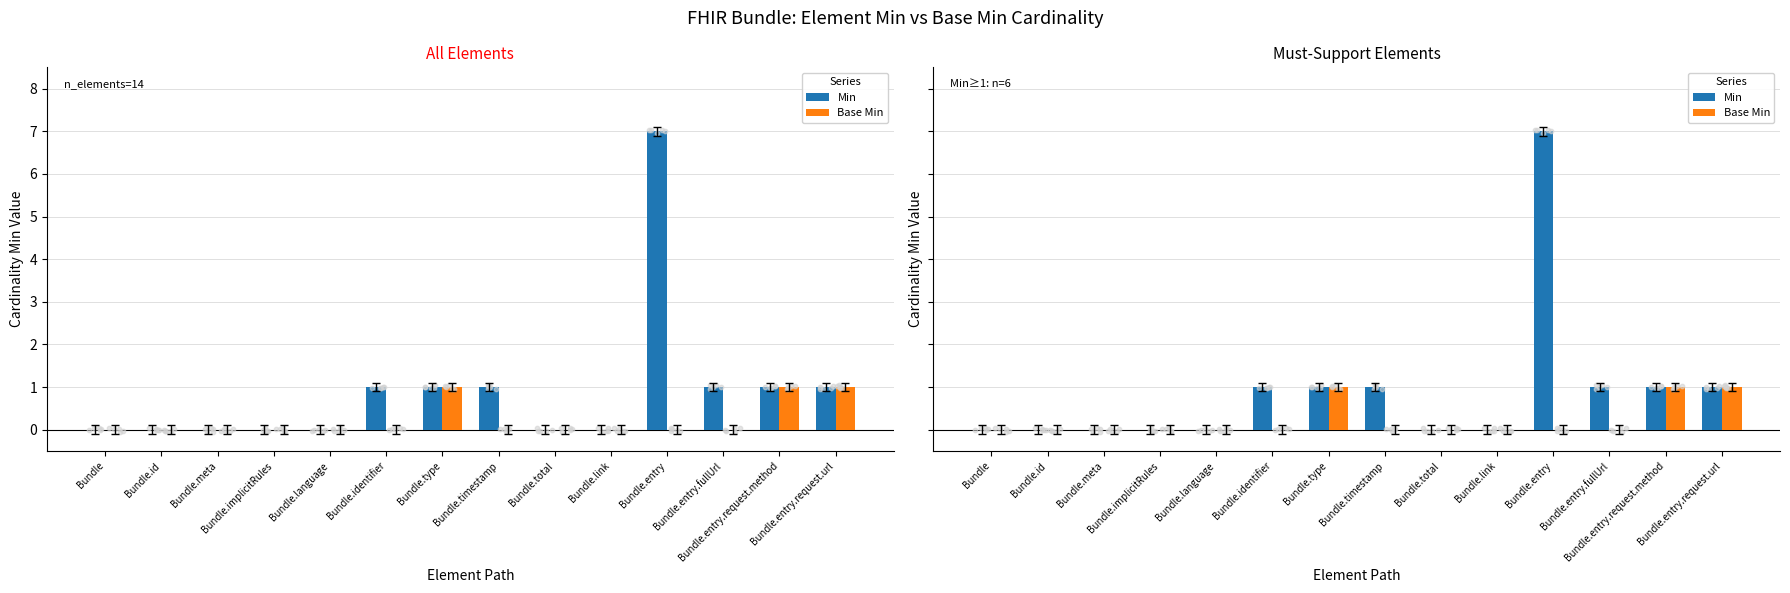

At how many categories does at least one series exceed 1?

1